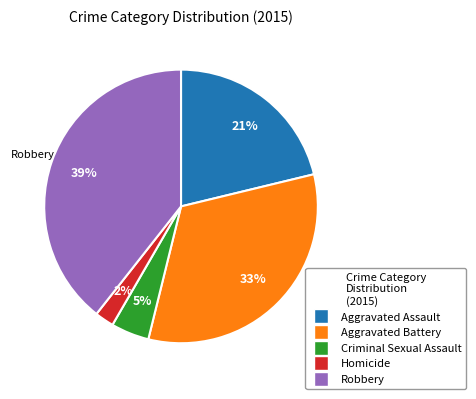

To the nearest percent, what portion does Homicide represent?

2%